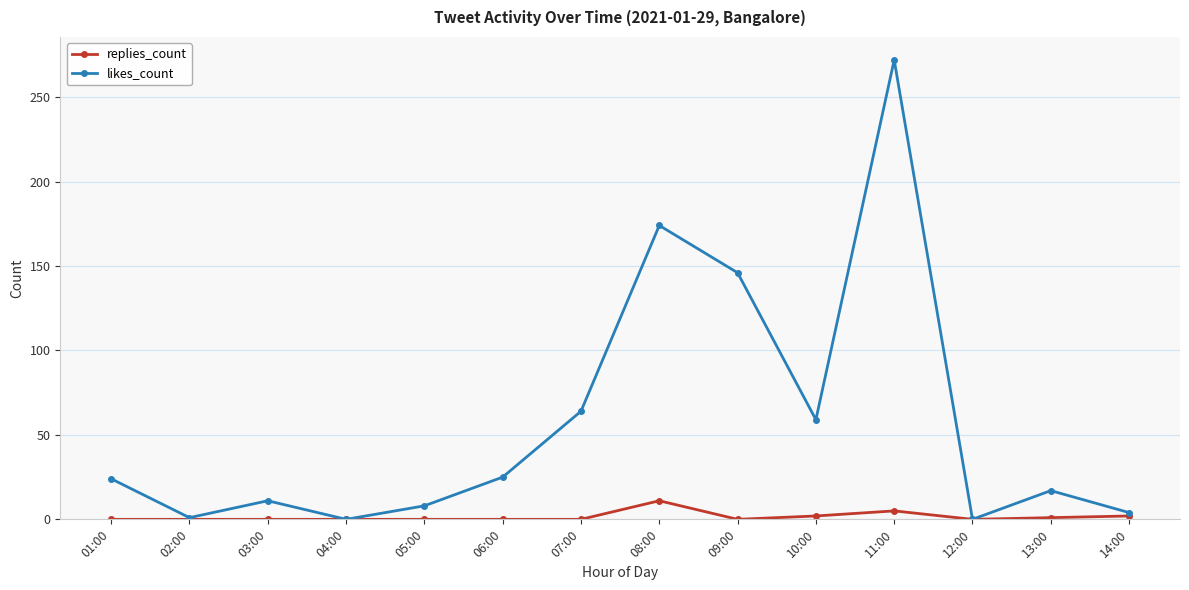

Is it true that likes_count equals 64 at 07:00?

True